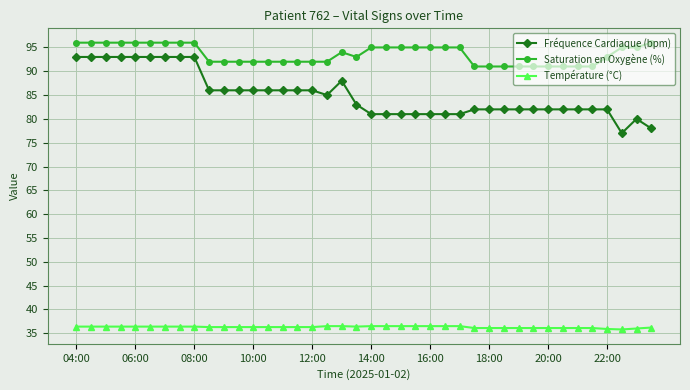

What is the lowest value of the Fréquence Cardiaque (bpm) series?

77.0